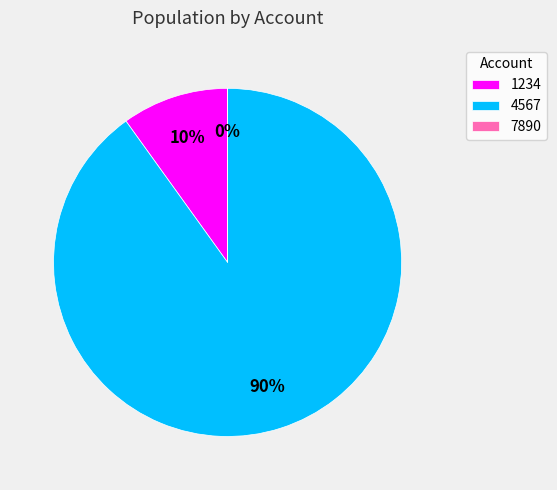

What percentage is the 4567 slice, to the nearest percent?

90%